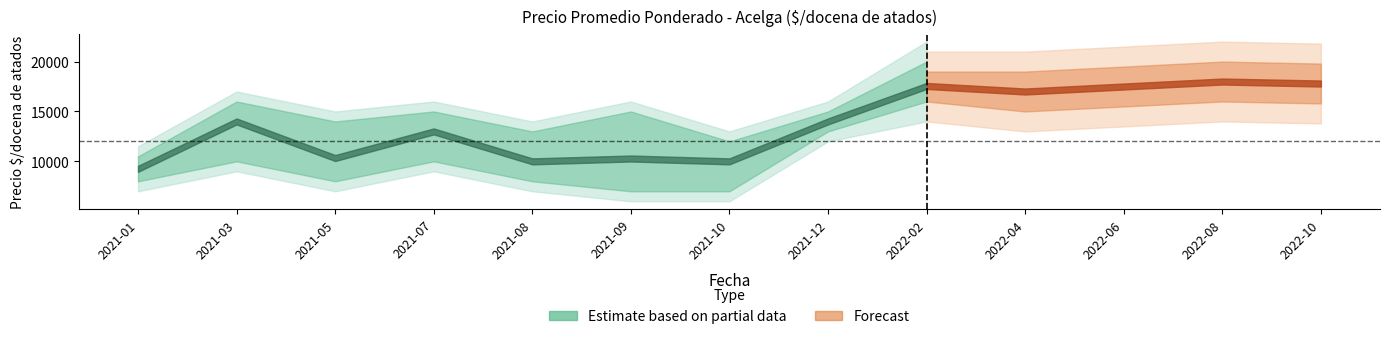

What is the value of the Precio maximo point at the 3rd from the left?

14000